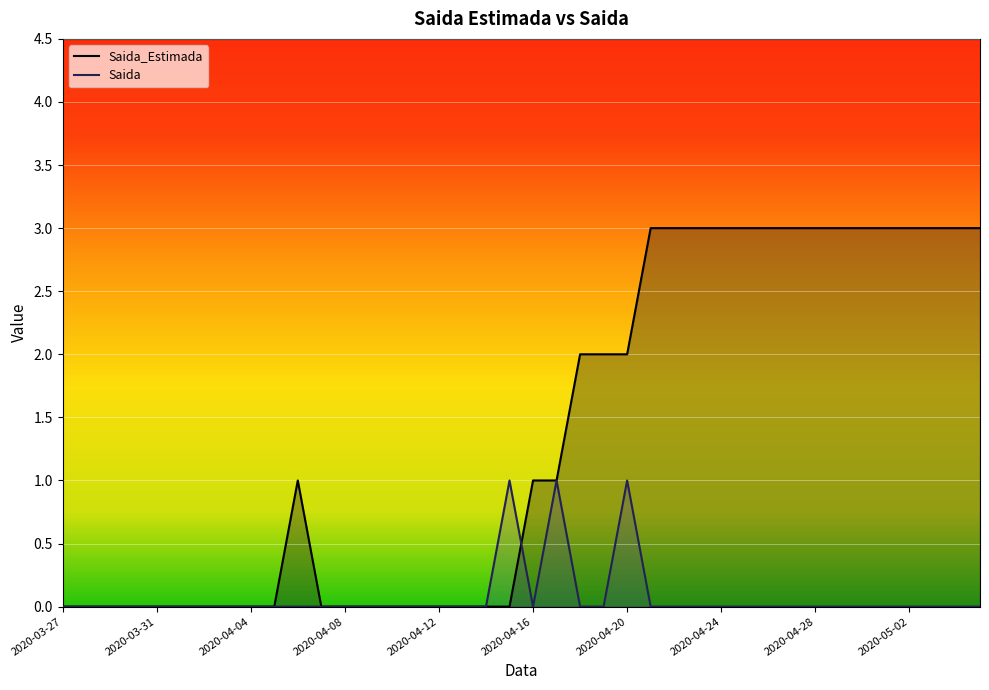

Reading left to right, extract all data points from this chart.

Saida_Estimada: 0	0	0	0	0	0	0	0	0	0	1	0	0	0	0	0	0	0	0	0	1	1	2	2	2	3	3	3	3	3	3	3	3	3	3	3	3	3	3	3
Saida: 0	0	0	0	0	0	0	0	0	0	0	0	0	0	0	0	0	0	0	1	0	1	0	0	1	0	0	0	0	0	0	0	0	0	0	0	0	0	0	0